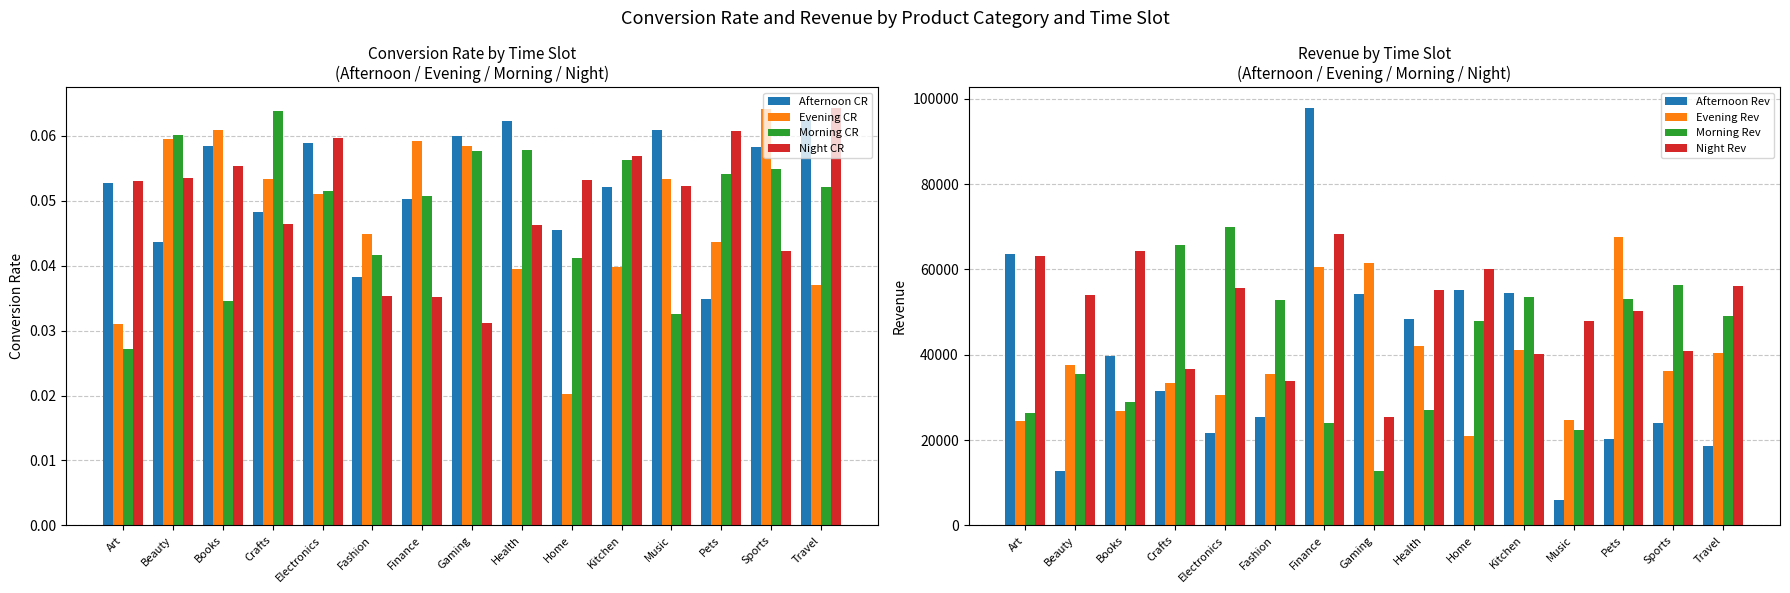

Is it true that Morning CR equals 0.1 at Crafts?

True